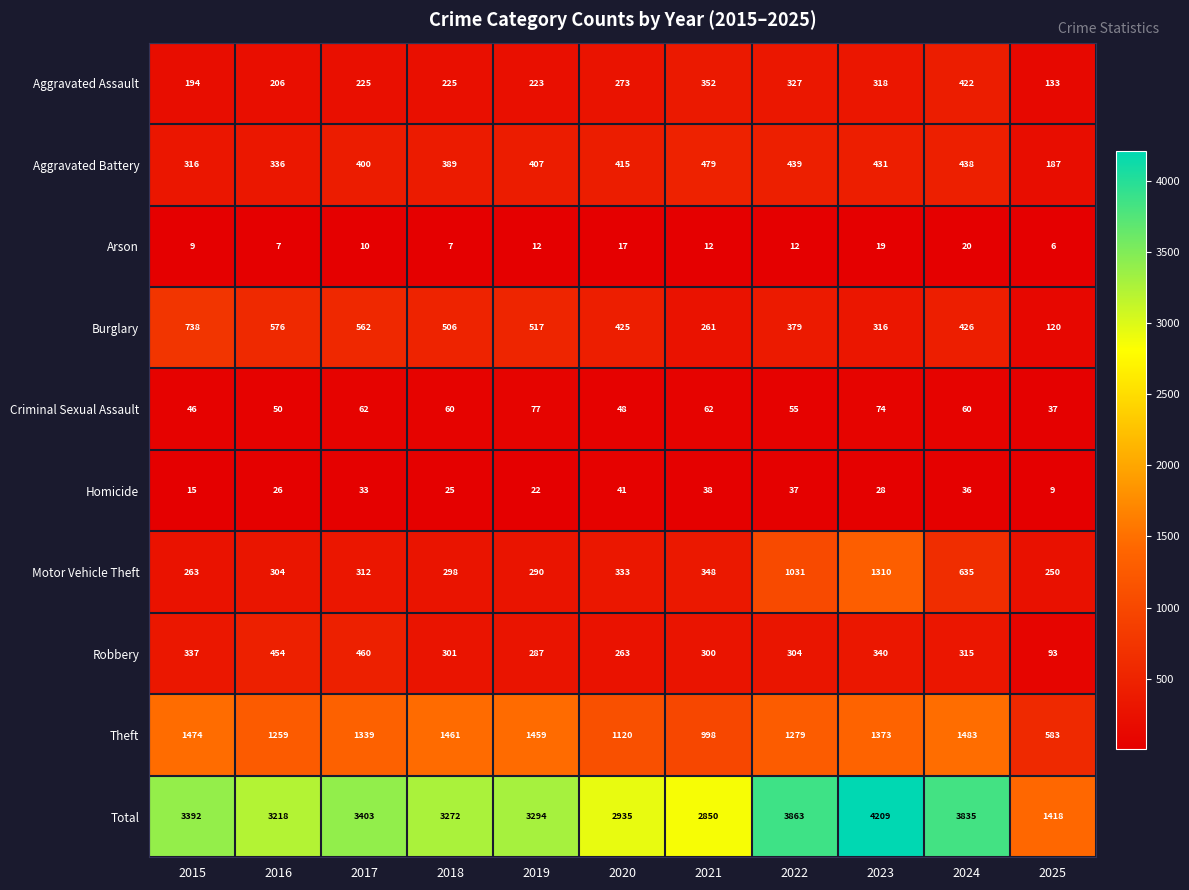

True or false: Criminal Sexual Assault has a value of 37 at 2025.

True